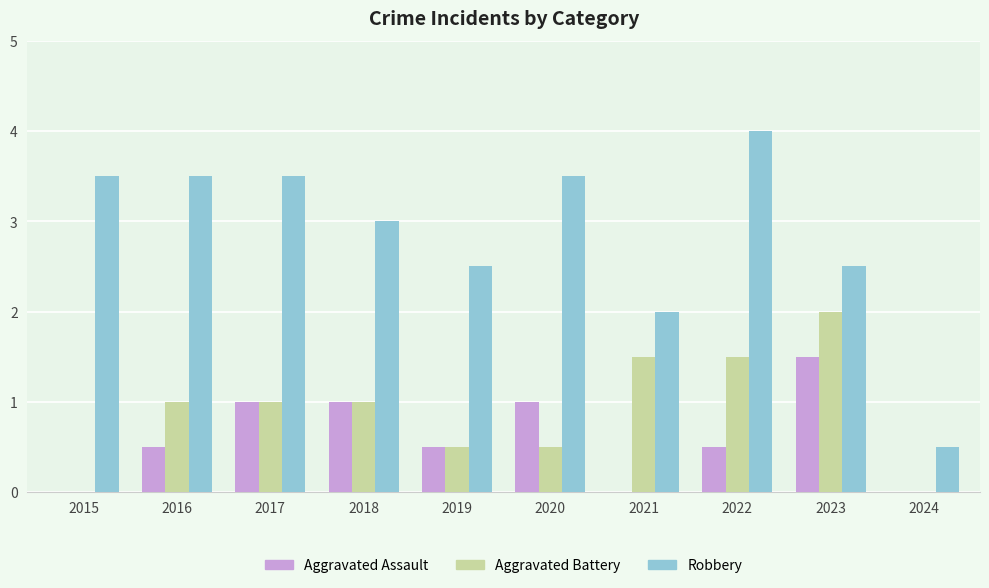

What are all the series names shown in the legend?

Aggravated Assault, Aggravated Battery, Robbery